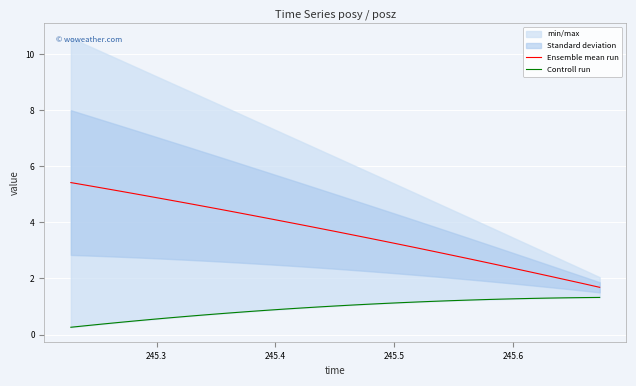

What is the highest value of the Ensemble mean run series?

5.4